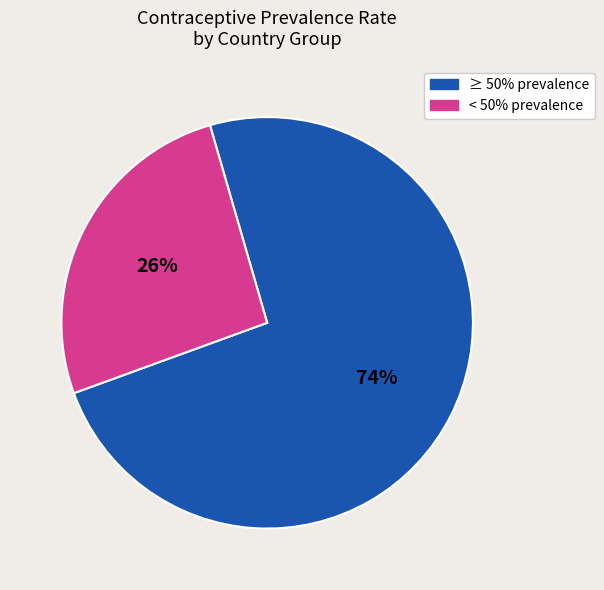

To the nearest percent, what is the difference between the largest and smallest slice percentages?

48%